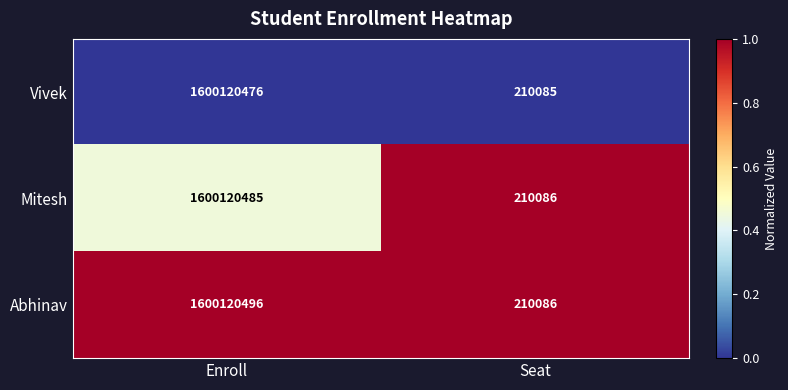

What is the greatest value displayed?

1600120496